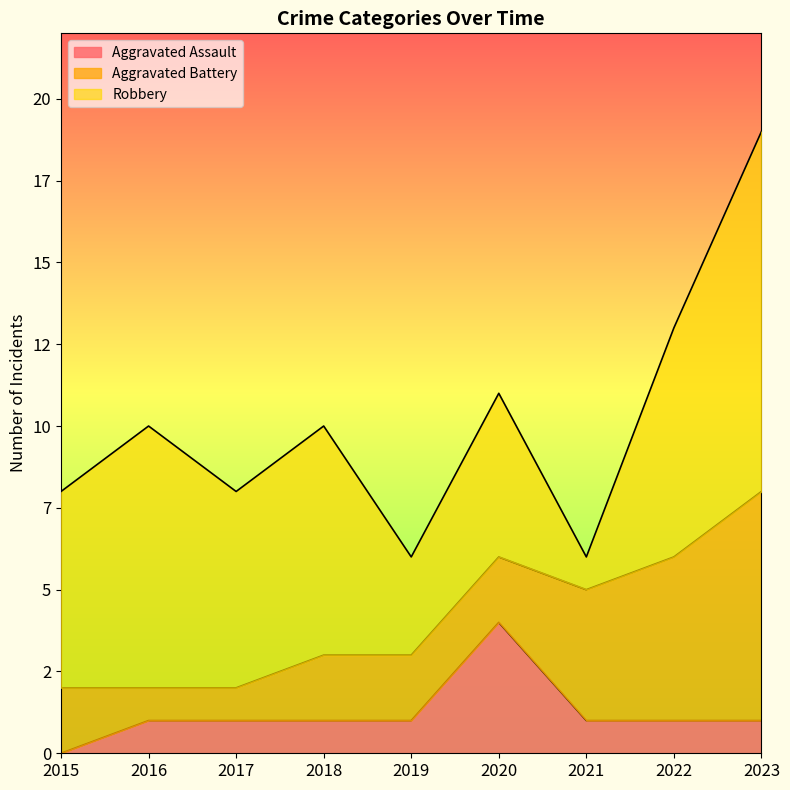

What is the sum of the Aggravated Assault values at 2021 and 2023?

2